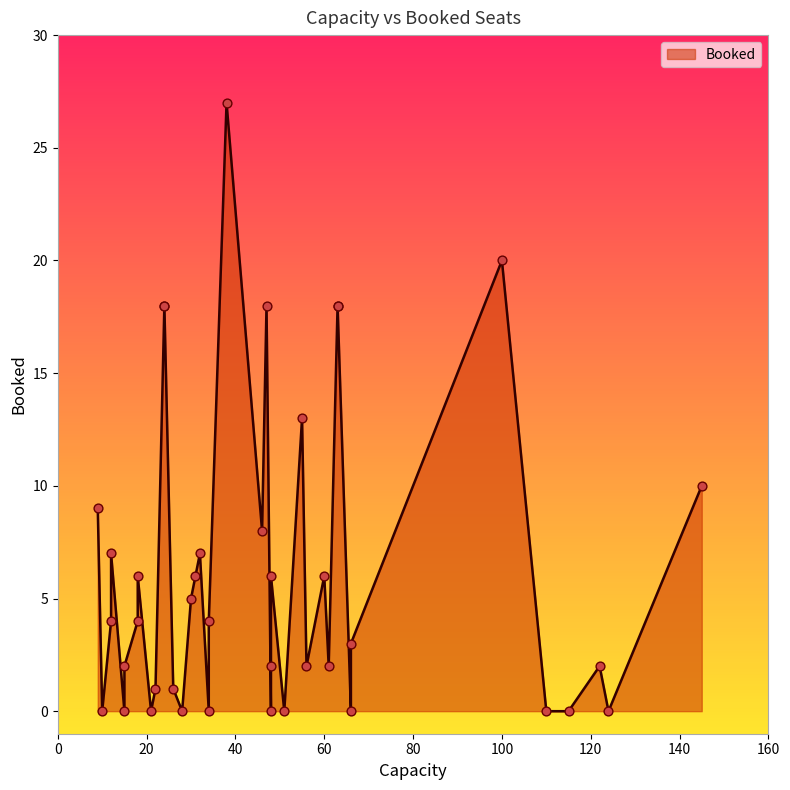

Approximately how many times larger is the value at 35 compared to 37?

13.5